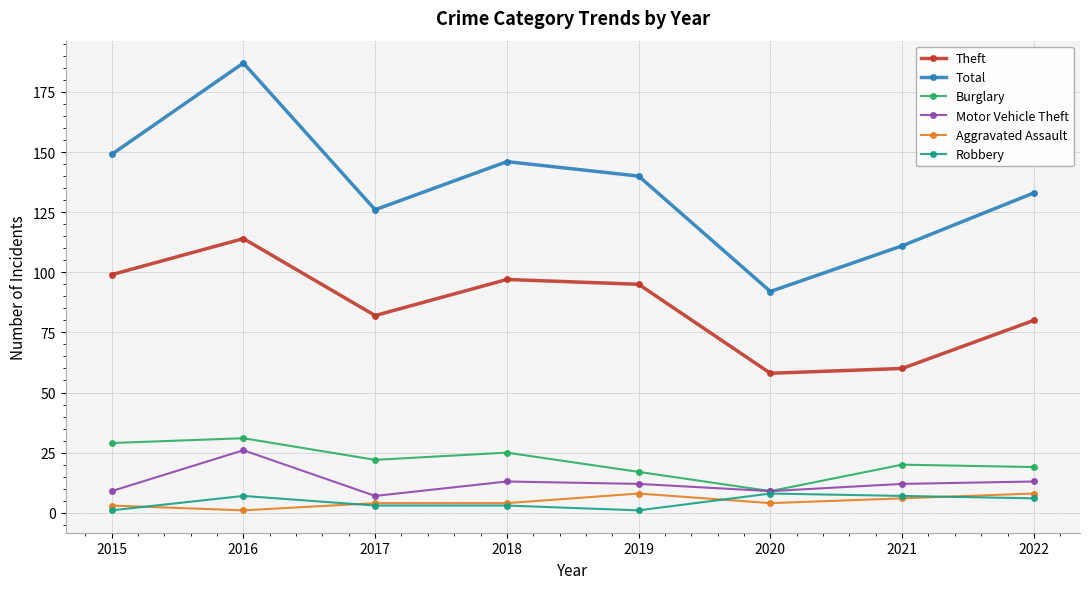

True or false: Robbery has more than 0 interior local peaks.

True